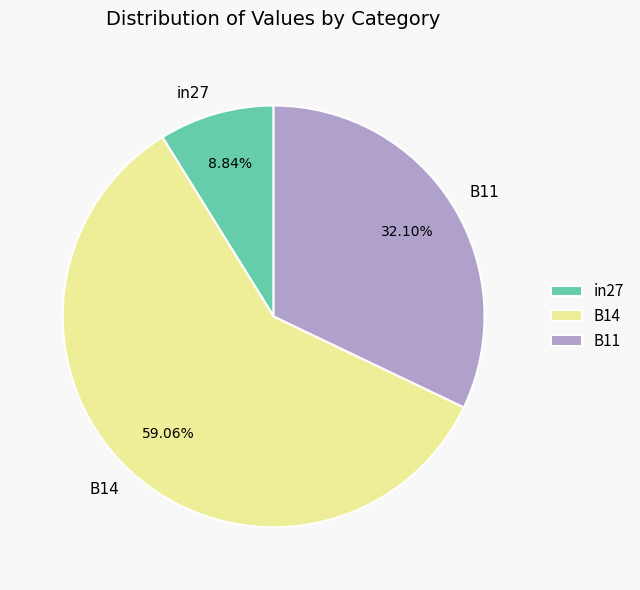

Is there a majority slice in this chart?

Yes